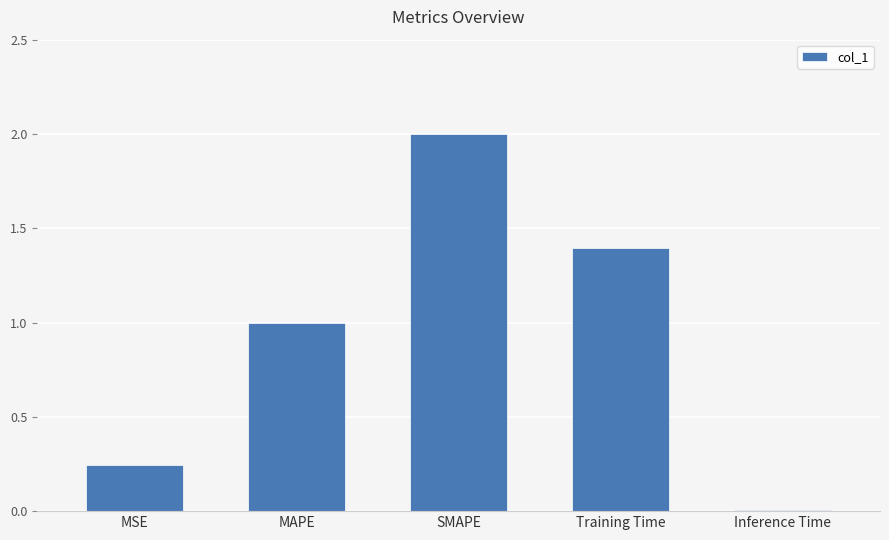

What is the label of the 2nd bar from the left?

MAPE